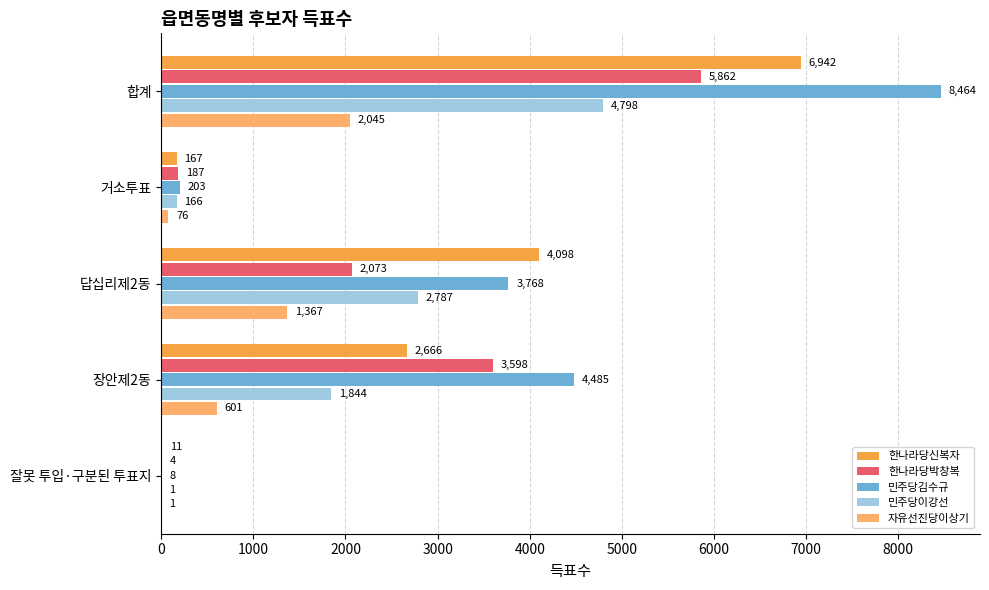

Between 합계 and 거소투표, which series saw the biggest shift?

민주당김수규